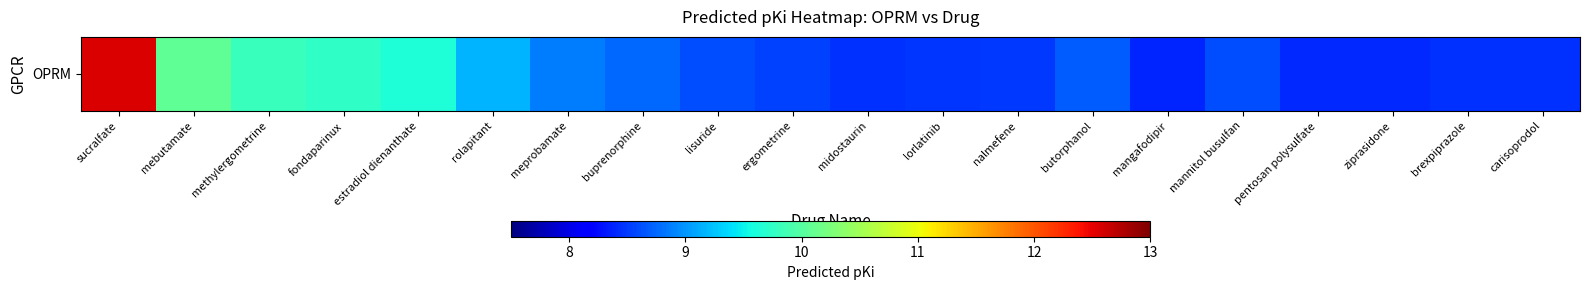

Is it true that the value at mannitol busulfan is 11.3?

False